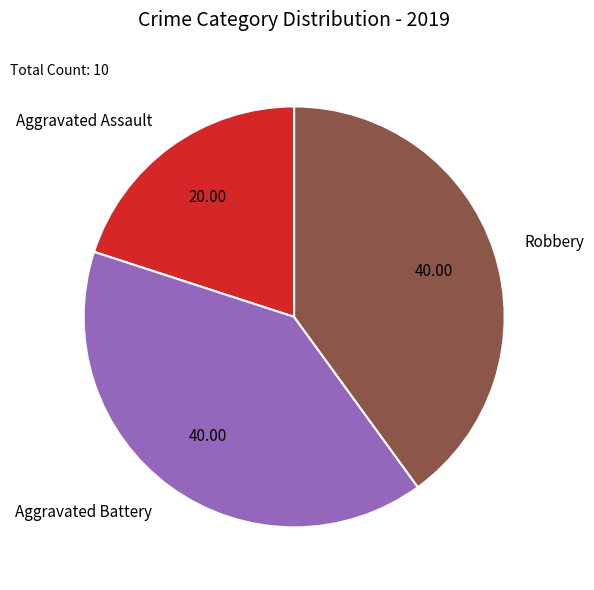

Which category has the smallest portion of the pie?

Aggravated Assault